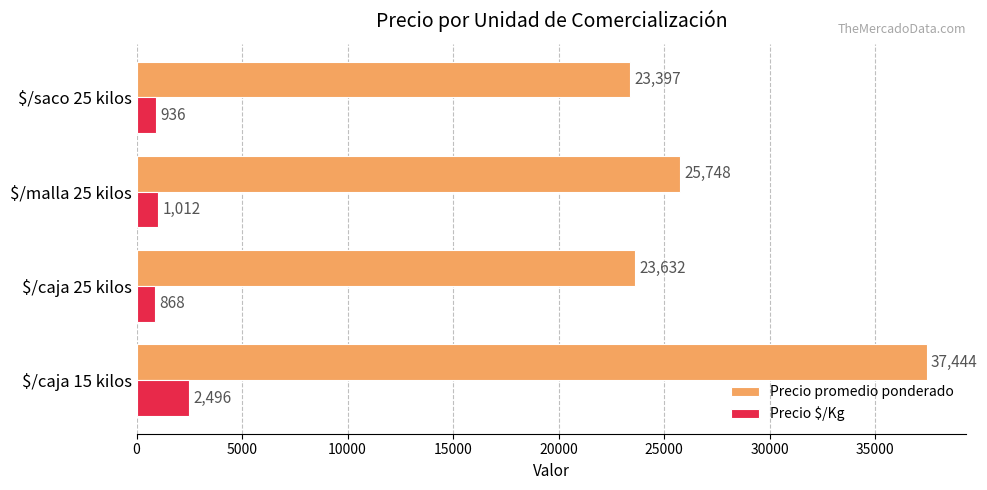

At how many categories does at least one series exceed 16936?

4